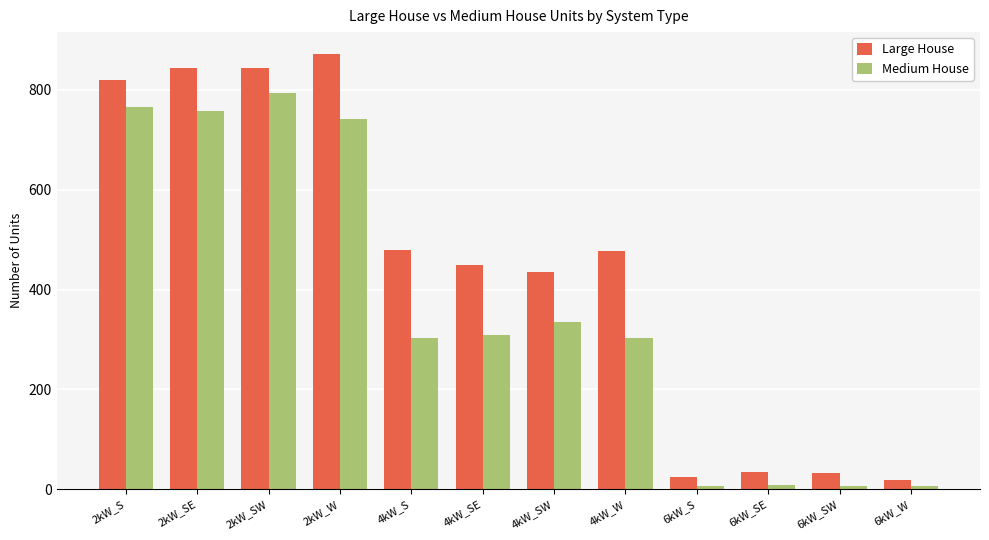

List the series in order of their peak value, lowest first.

Medium House, Large House